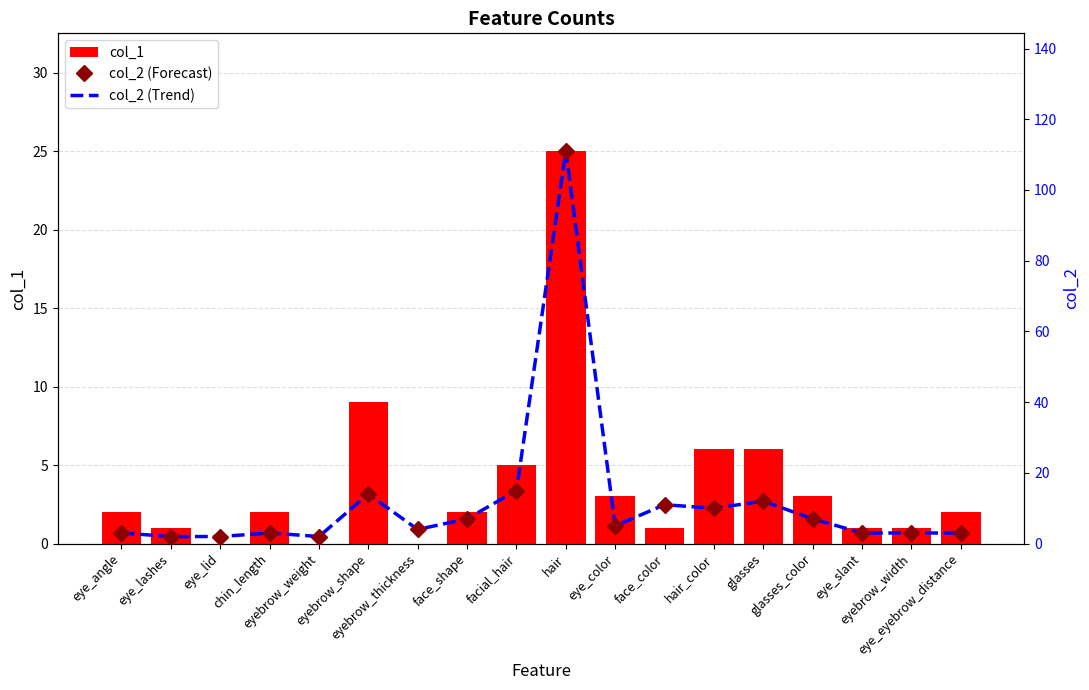

What is the average value of the col_2 (Trend) series?

12